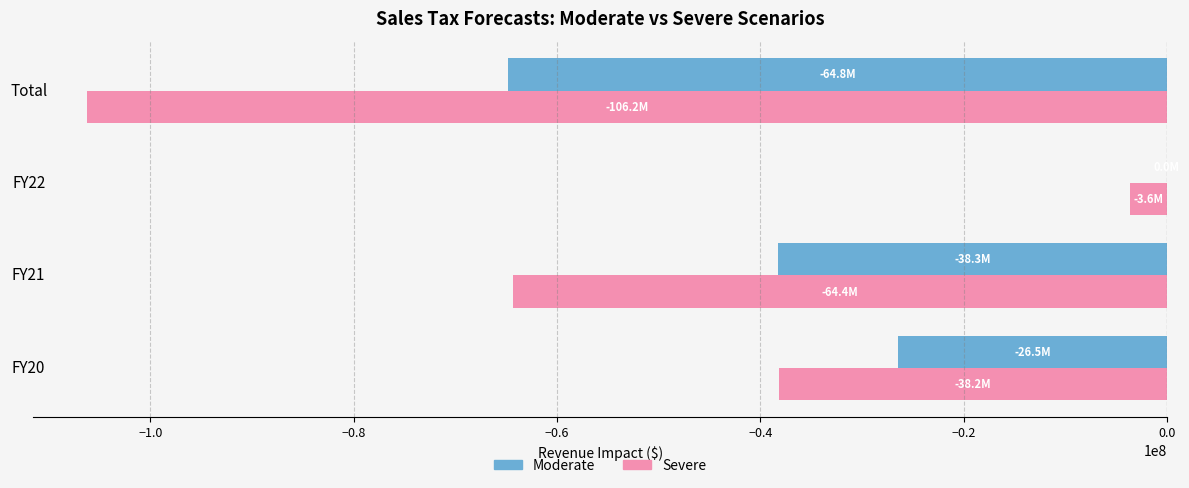

Between FY20 and FY22, which series saw the biggest shift?

Severe